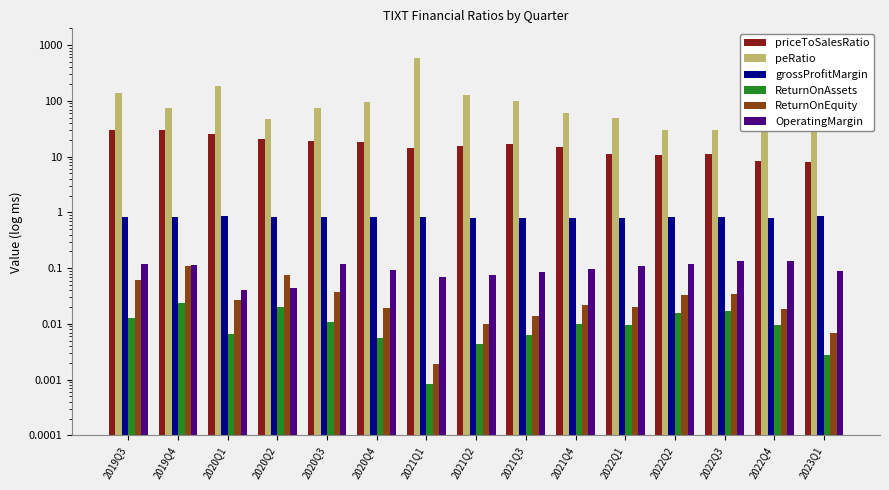

Reading left to right, what are all the values shown in this chart?

priceToSalesRatio: 30.4	29.6	25.1	20.6	18.9	18.3	14.2	15.5	16.7	14.7	11.0	10.7	11.3	8.4	8.1
peRatio: 136.3	73.9	183.4	46.9	73.1	96.4	599.2	129.3	101.2	61.1	48.3	29.8	29.5	38.9	98.6
grossProfitMargin: 0.8	0.8	0.9	0.8	0.8	0.8	0.8	0.8	0.8	0.8	0.8	0.8	0.8	0.8	0.8
ReturnOnAssets: 0.0	0.0	0.0	0.0	0.0	0.0	0.0	0.0	0.0	0.0	0.0	0.0	0.0	0.0	0.0
ReturnOnEquity: 0.1	0.1	0.0	0.1	0.0	0.0	0.0	0.0	0.0	0.0	0.0	0.0	0.0	0.0	0.0
OperatingMargin: 0.1	0.1	0.0	0.0	0.1	0.1	0.1	0.1	0.1	0.1	0.1	0.1	0.1	0.1	0.1